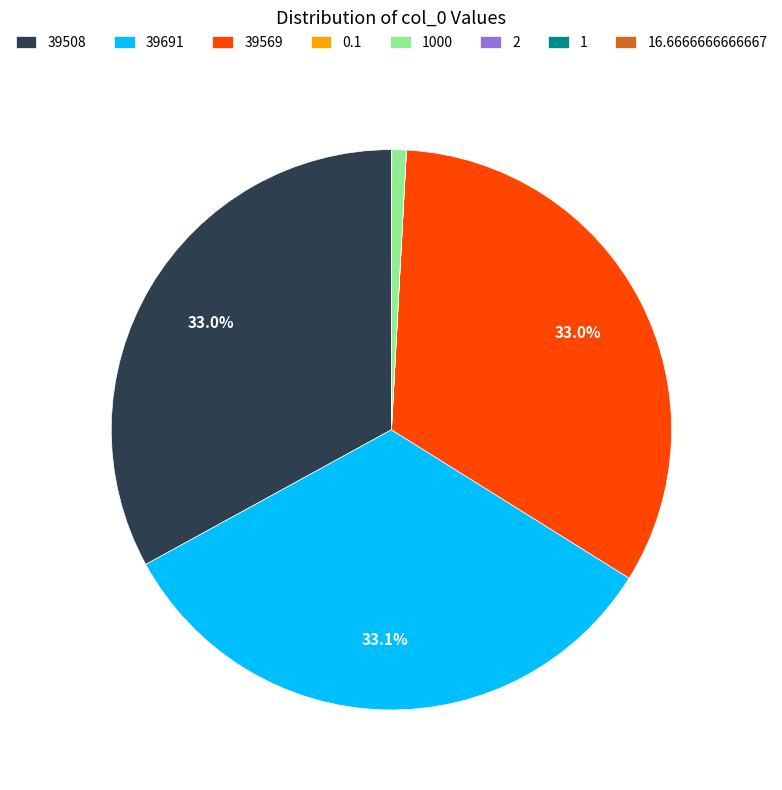

Is there any slice that represents more than half of the pie?

No